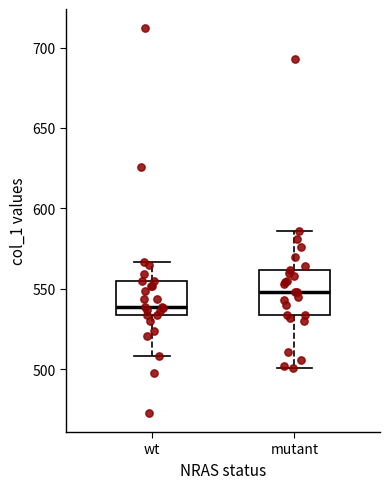

Where does the median line of the box for mutant sit on the y-axis? The values are not printed on the chart, so give them approximately, as read against the axis.

550